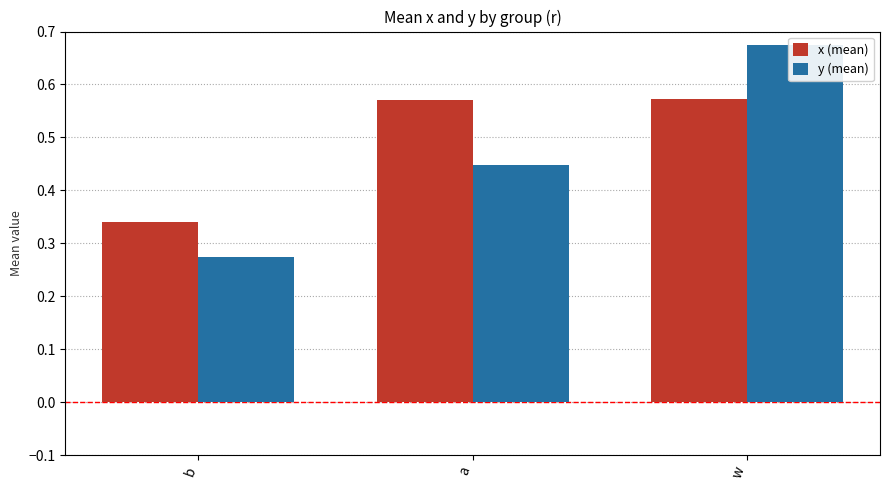

What are all the series names shown in the legend?

x (mean), y (mean)